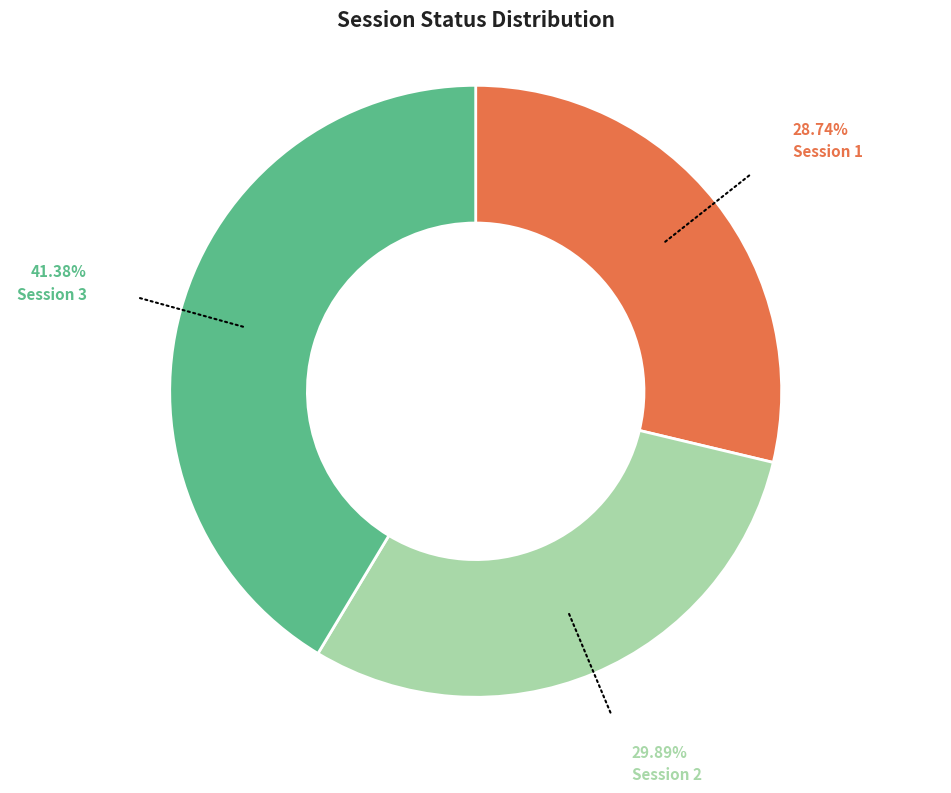

Rank the categories by value from highest to lowest.

Session 3, Session 2, Session 1